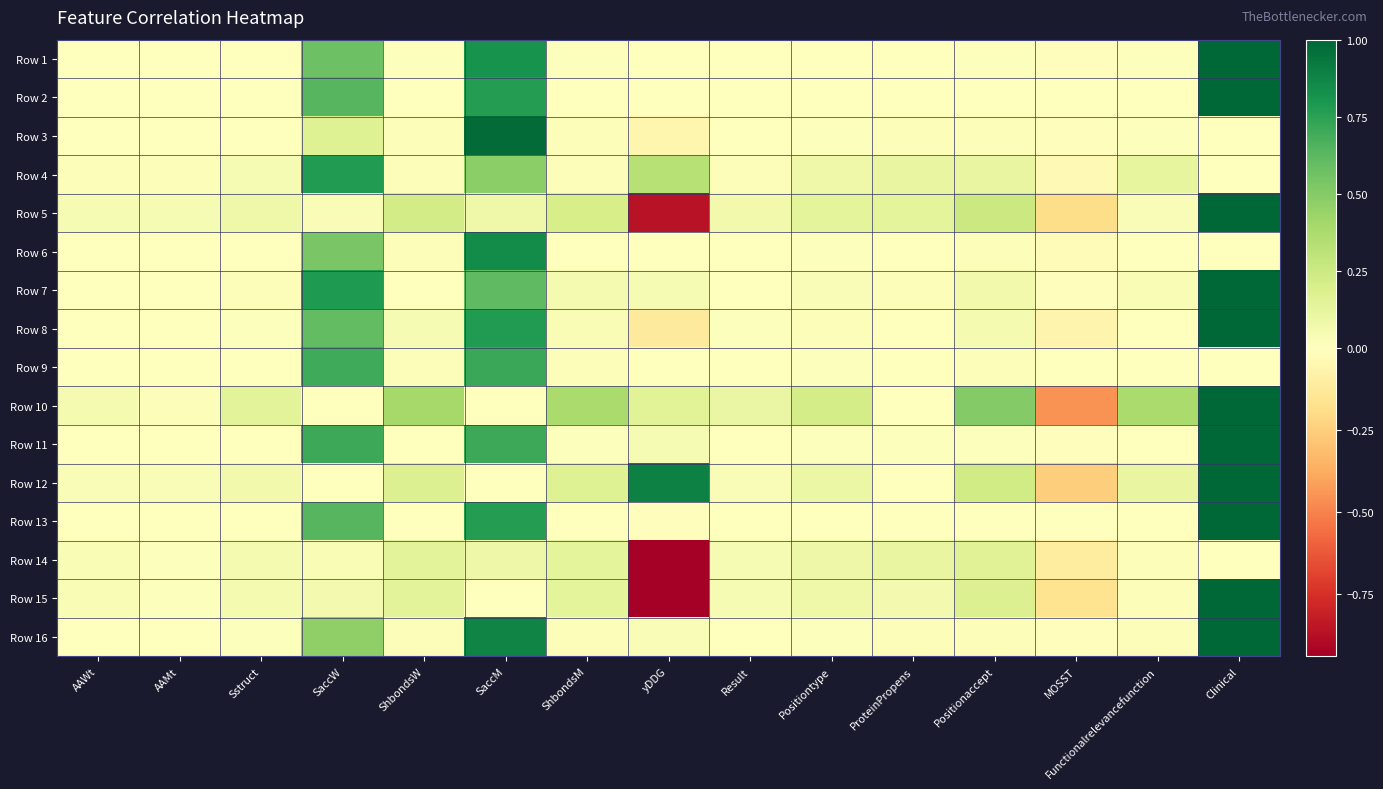

What is the greatest value displayed?

1.0